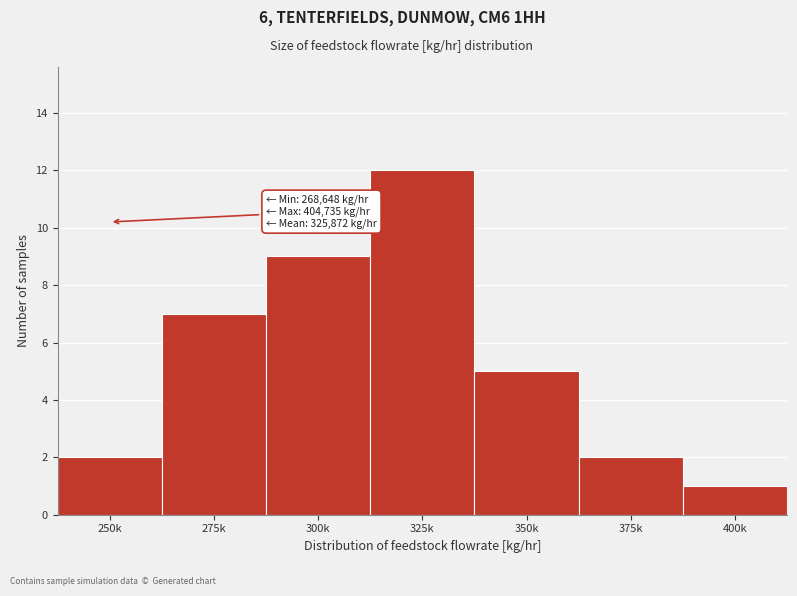

Reading left to right, extract all data points from this chart.

250k=2	275k=7	300k=9	325k=12	350k=5	375k=2	400k=1